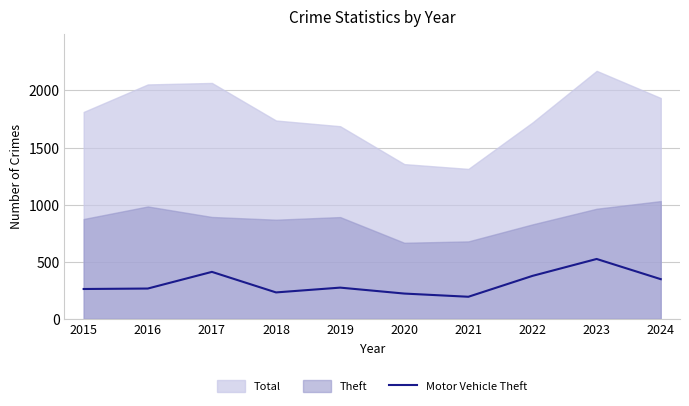

What is the highest value of the Motor Vehicle Theft series?

524